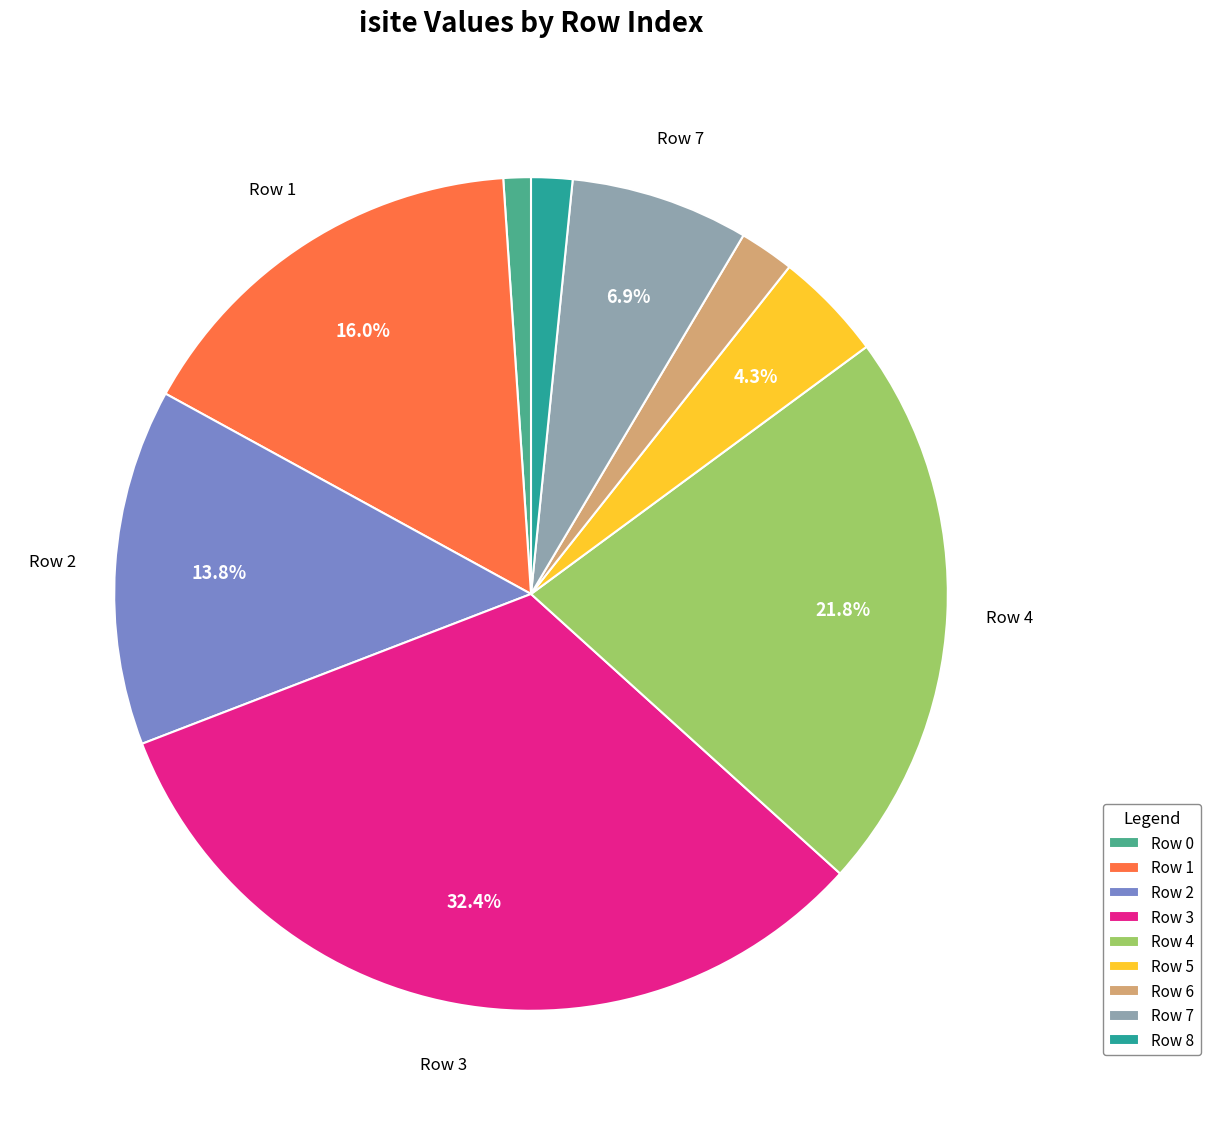

Is there any slice that represents more than half of the pie?

No